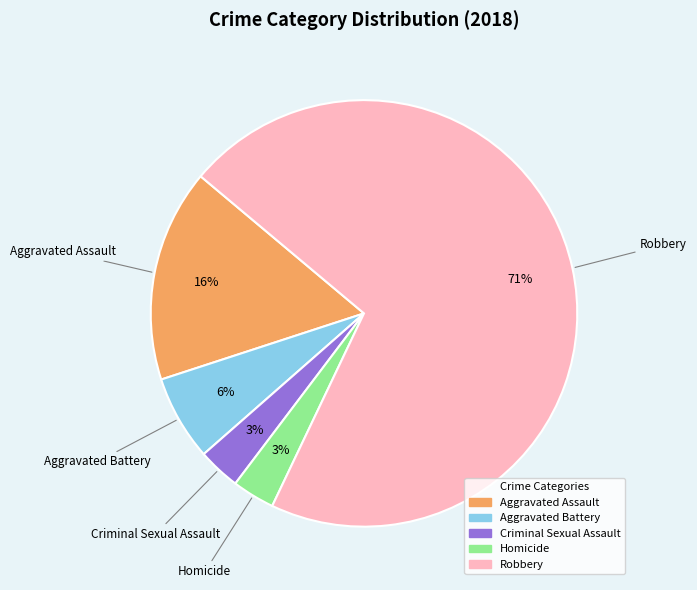

Between Criminal Sexual Assault and Robbery, which is larger?

Robbery